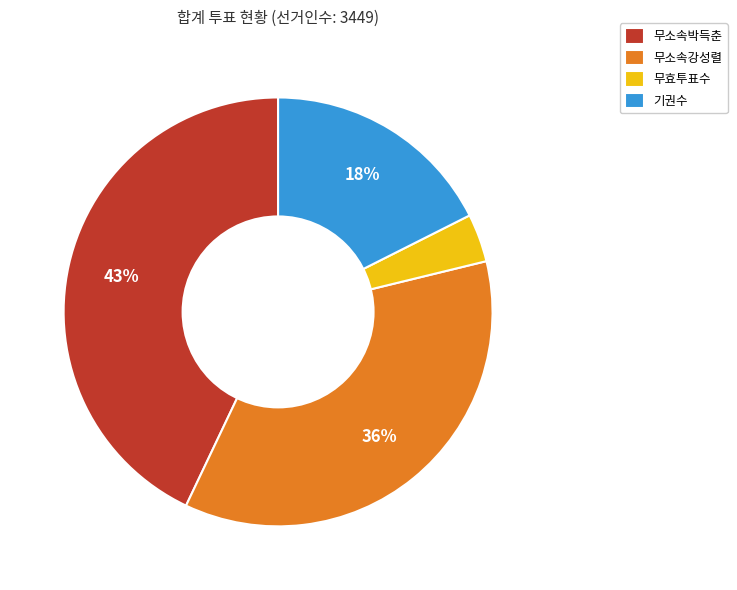

Is there a majority slice in this chart?

No